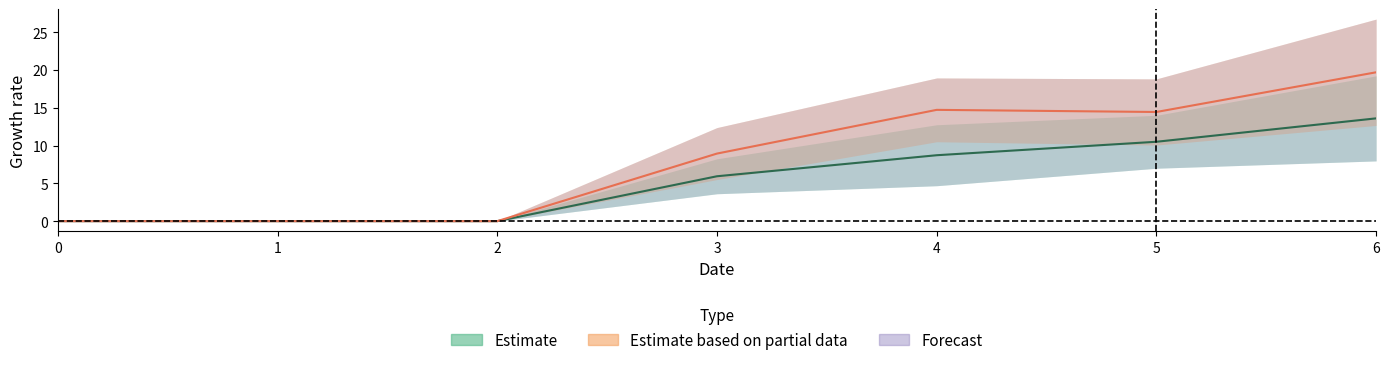

At which category is the sum across all series the highest?

6